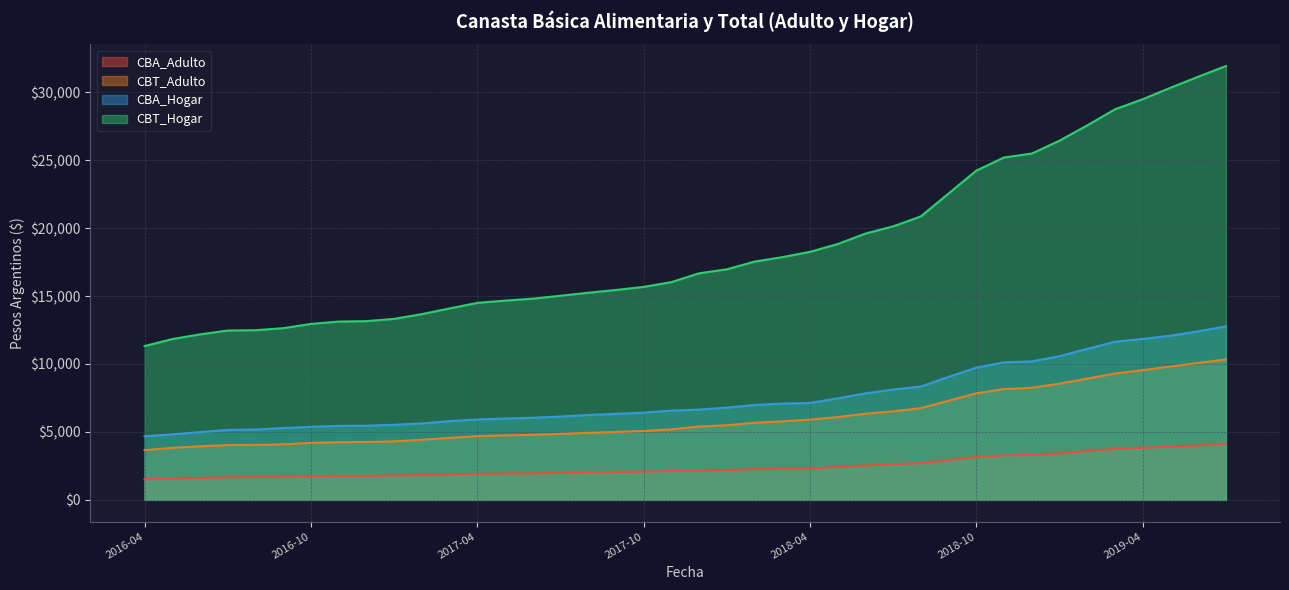

What is the greatest value displayed?

31934.4